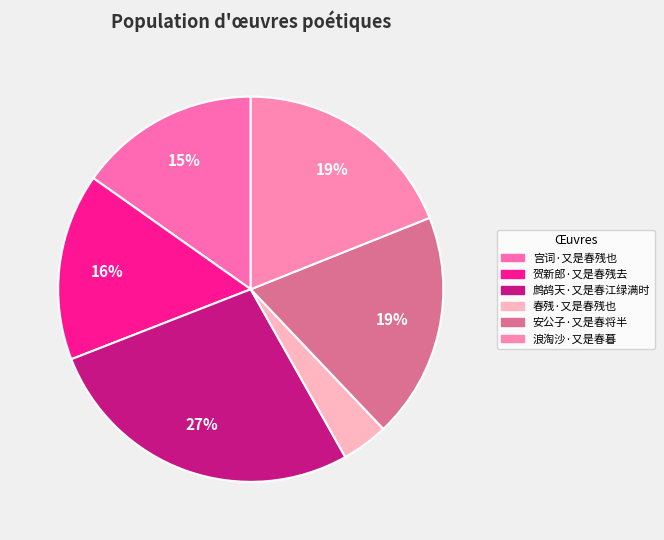

Count the number of slices in the pie.

6